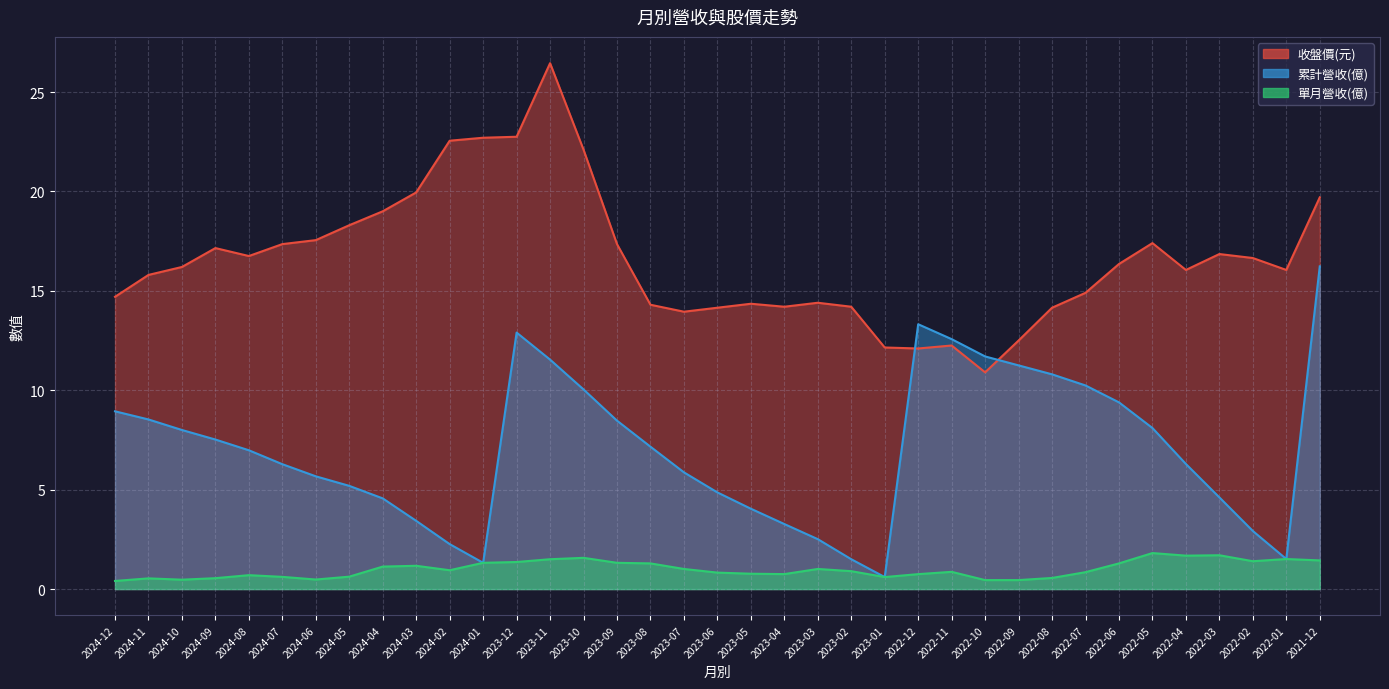

What is the label of the 29th point from the left?

2022-08